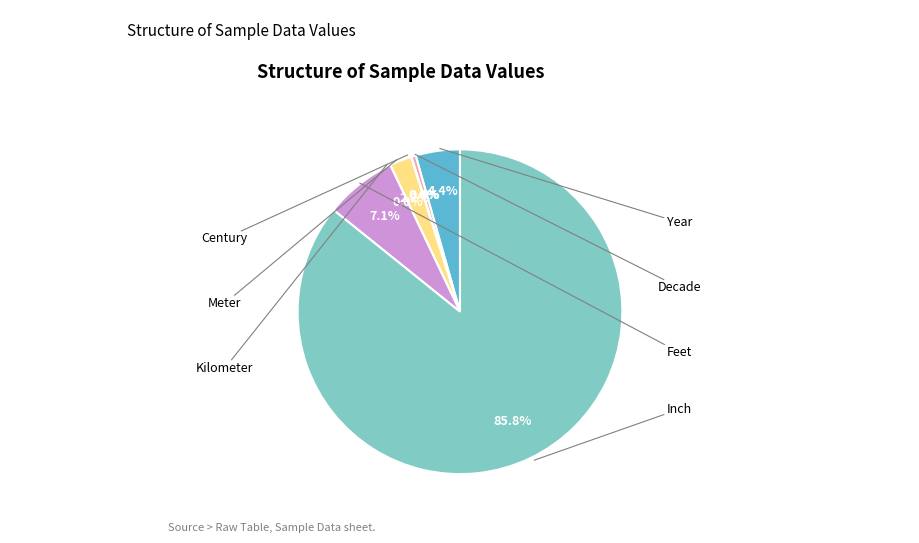

Between Meter and Feet, which is larger?

Feet